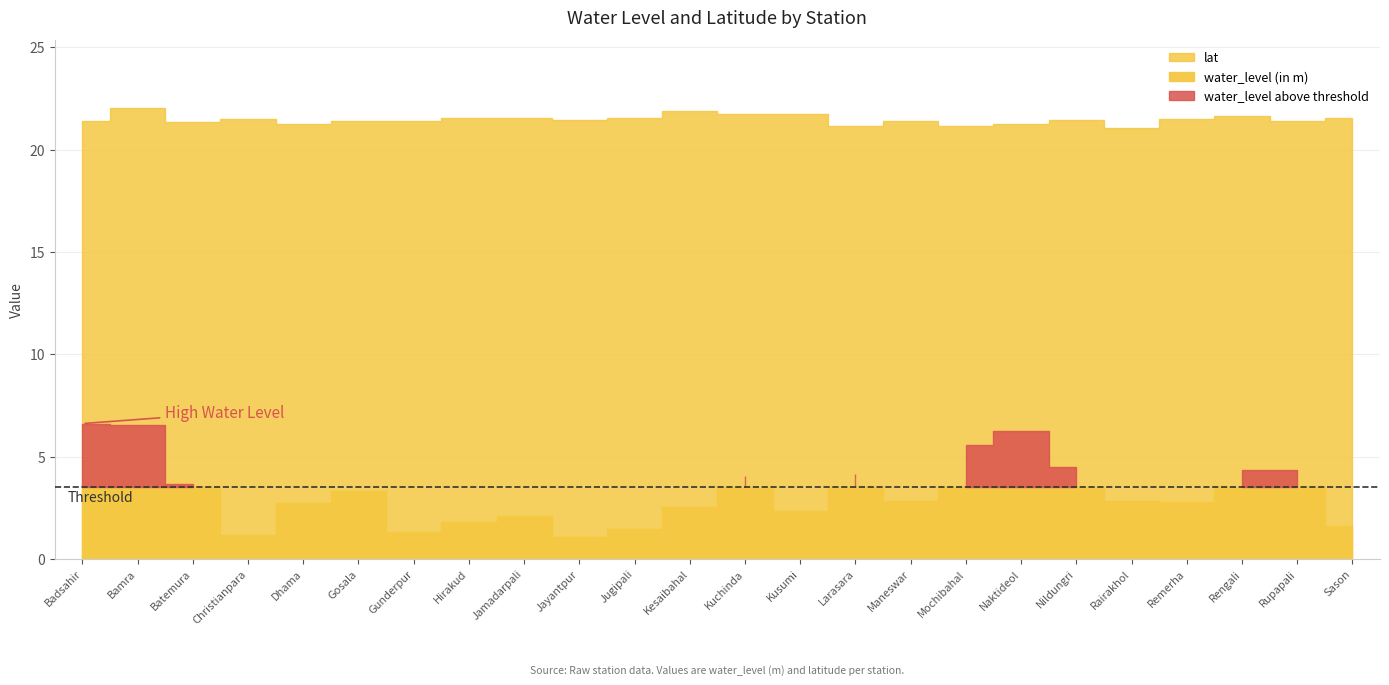

What is the difference between the water_level (in m) values at Gunderpur and Nildungri?

3.2